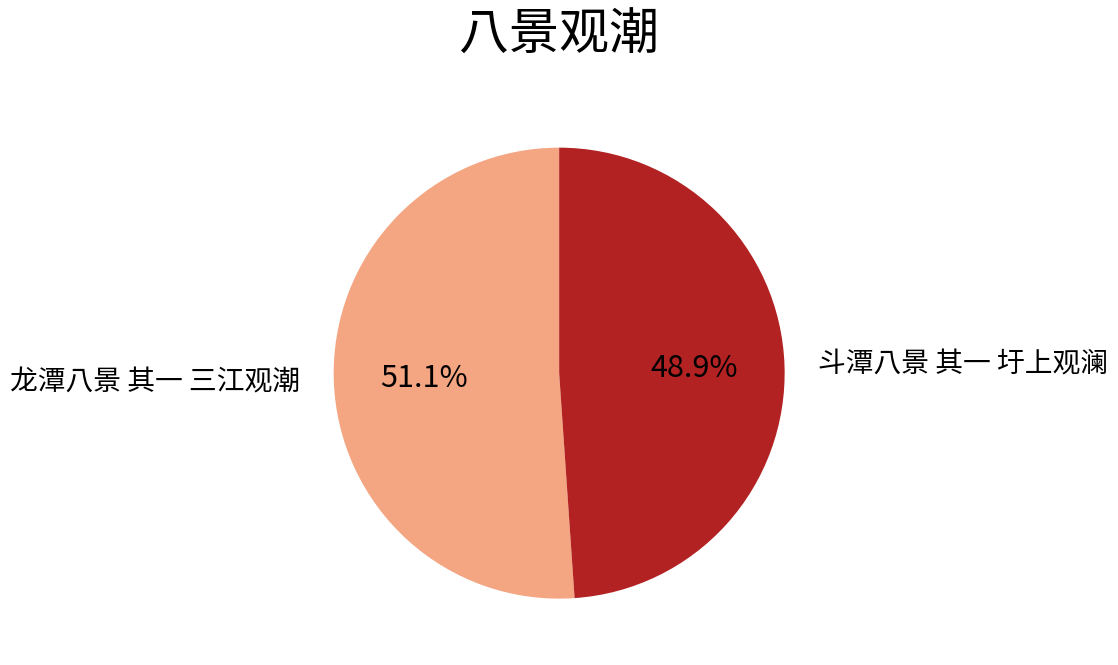

Rank the categories by value from highest to lowest.

龙潭八景 其一 三江观潮, 斗潭八景 其一 圩上观澜